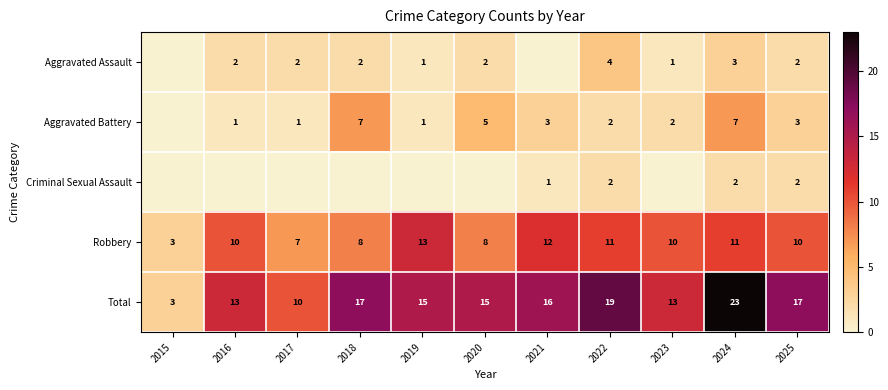

What value does the Total series have at 2019?

15